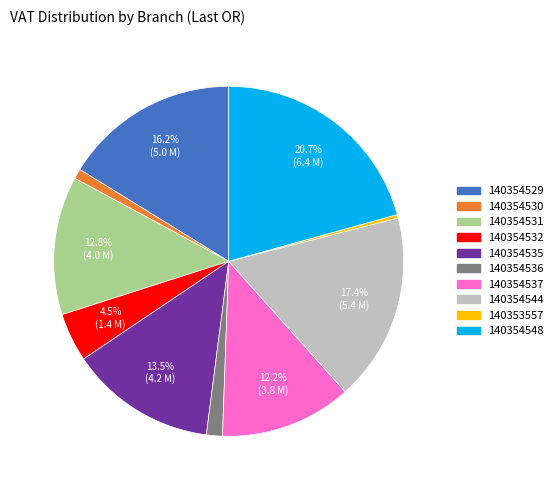

Is it true that 140354531 is 22% of the pie?

False